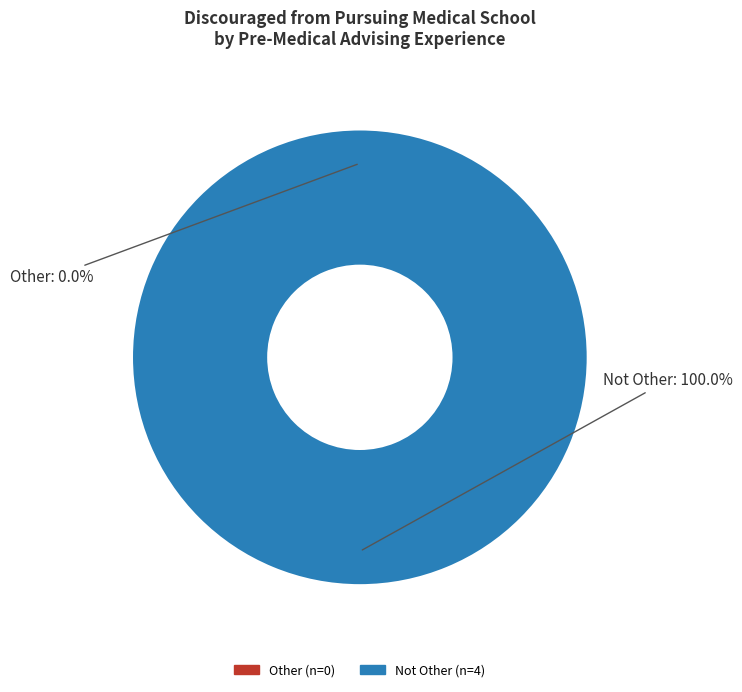

Which category has the biggest portion of the pie?

Not Other